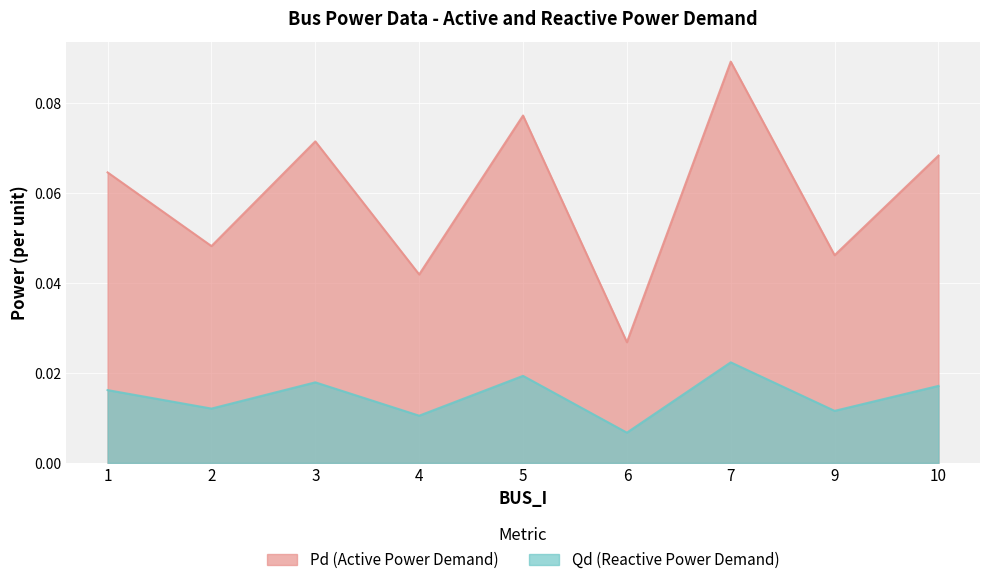

Rank the series by their average value, from lowest to highest.

Qd, Pd